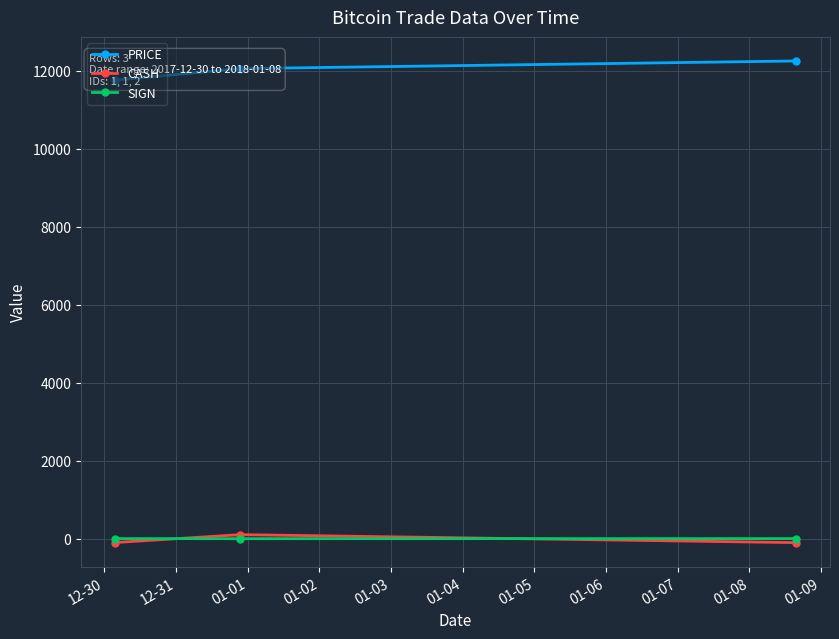

The value of CASH at 12-30 is -100.0. True or false?

True